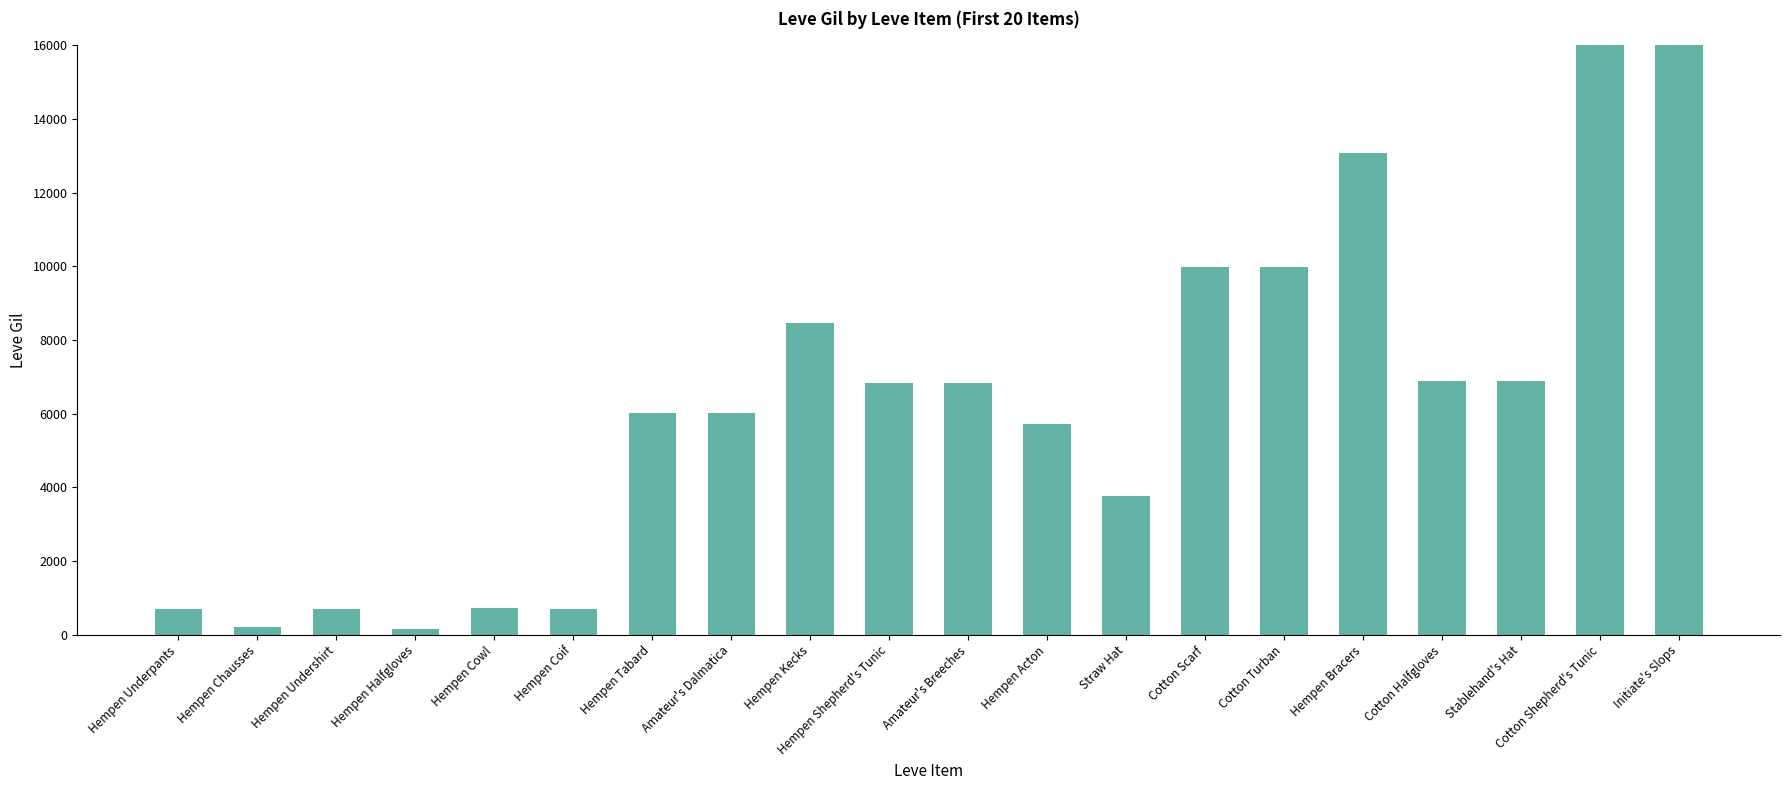

What is the maximum value shown in the chart?

24790